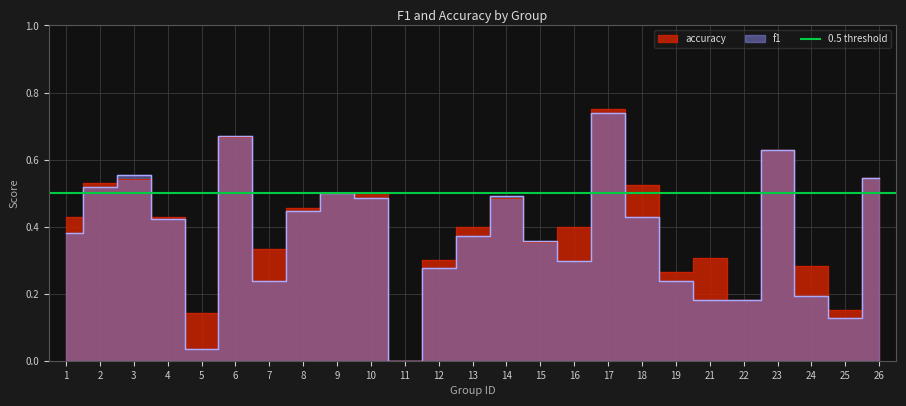

Which category has the highest value across all series?

17